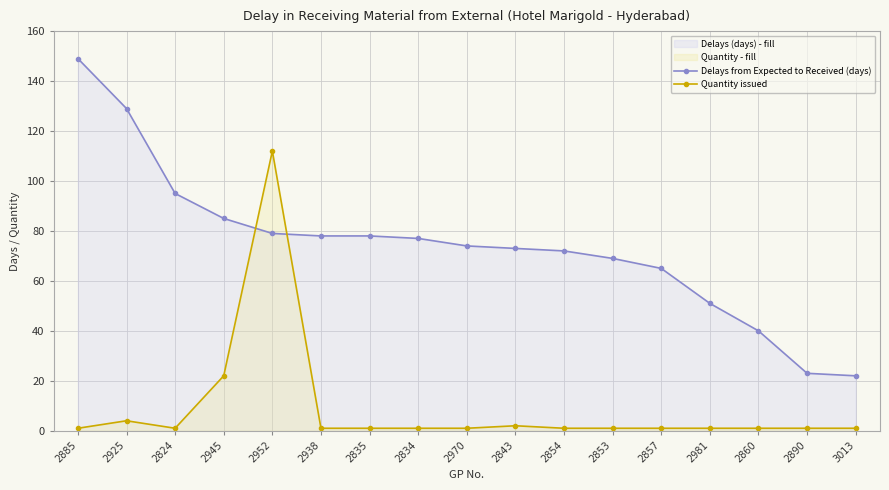

What is the value of the Delays from Expected to Received (days) point at the 6th from the left?

78